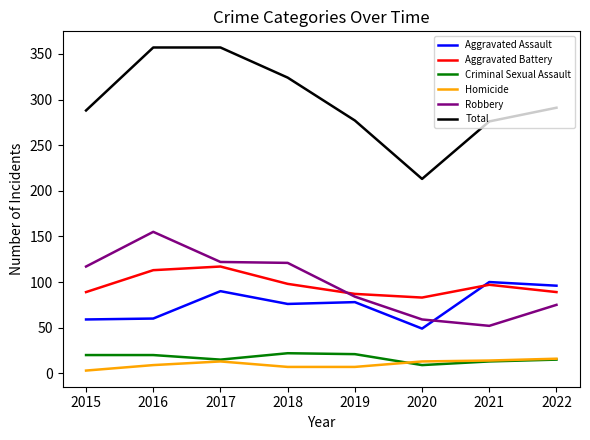

True or false: Homicide has a value of 13 at 2017.

True